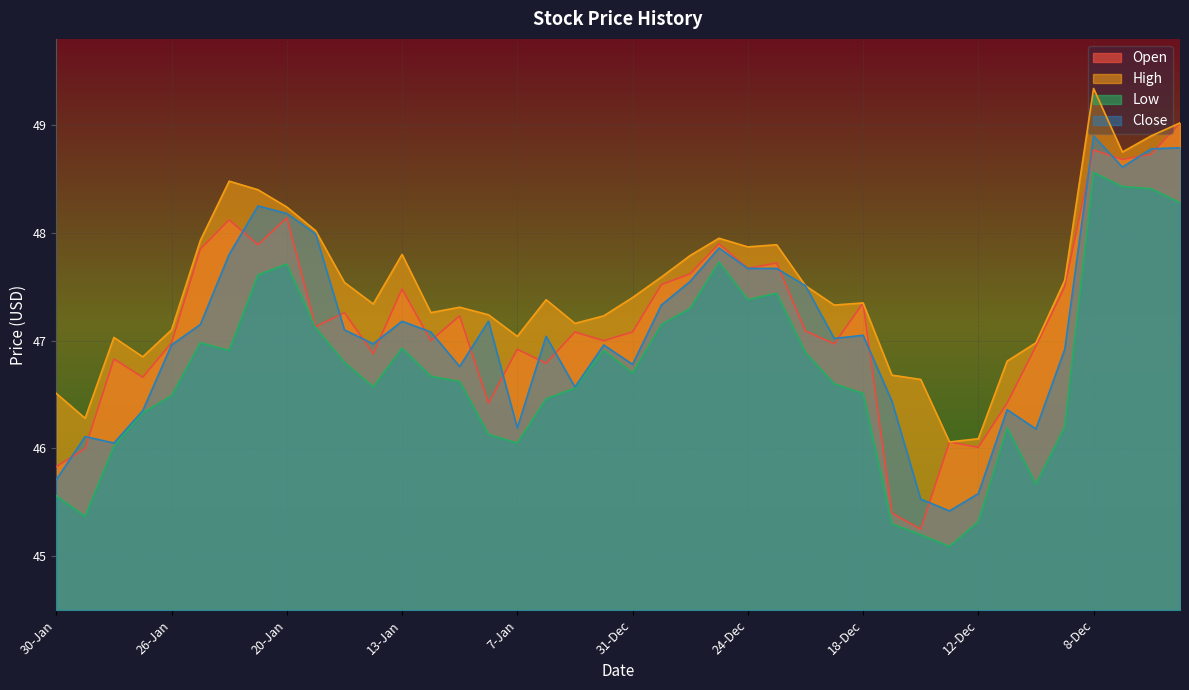

In Close, how many points are higher than both neighbors (excluding endpoints)?

10